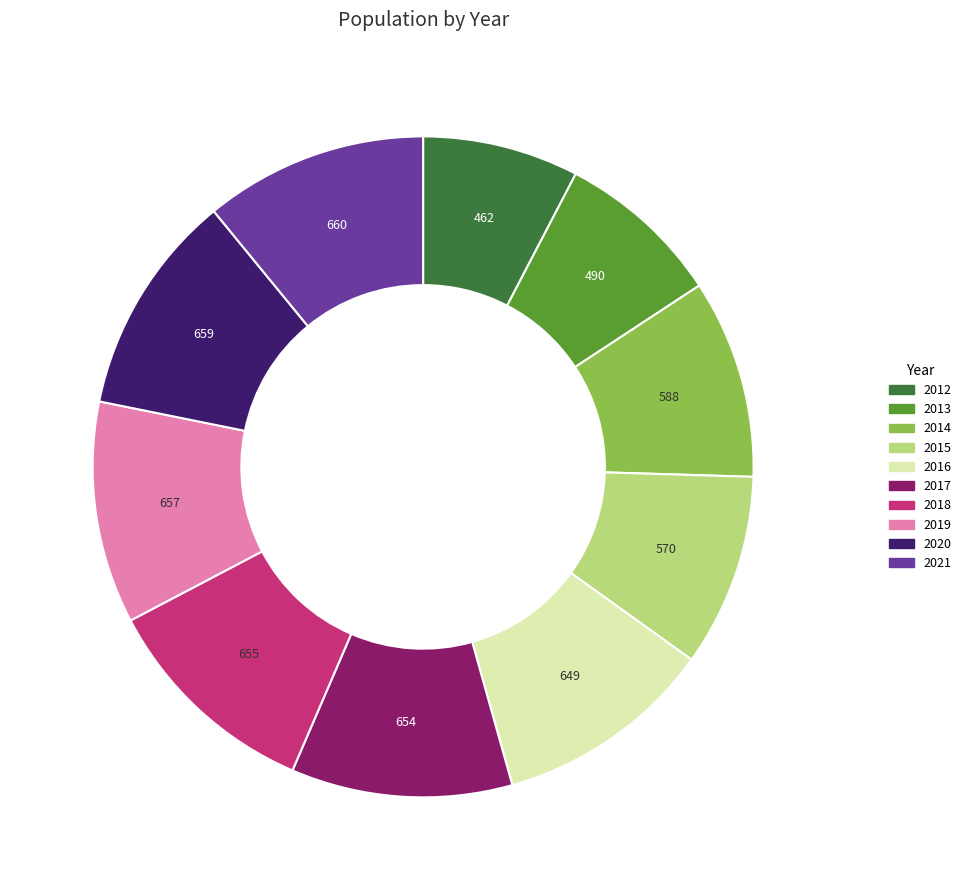

How many slices are in this pie chart?

10